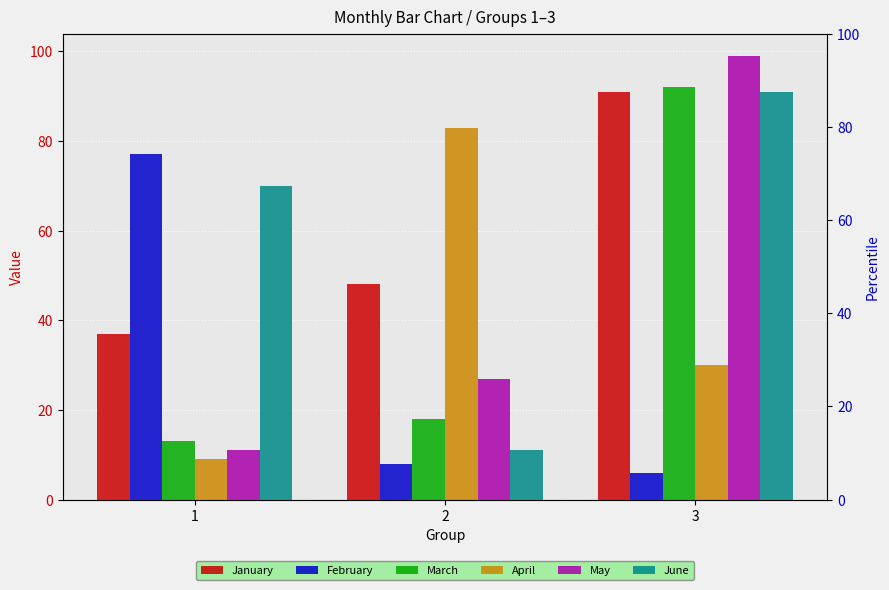

Which category has the lowest value in the March series?

1